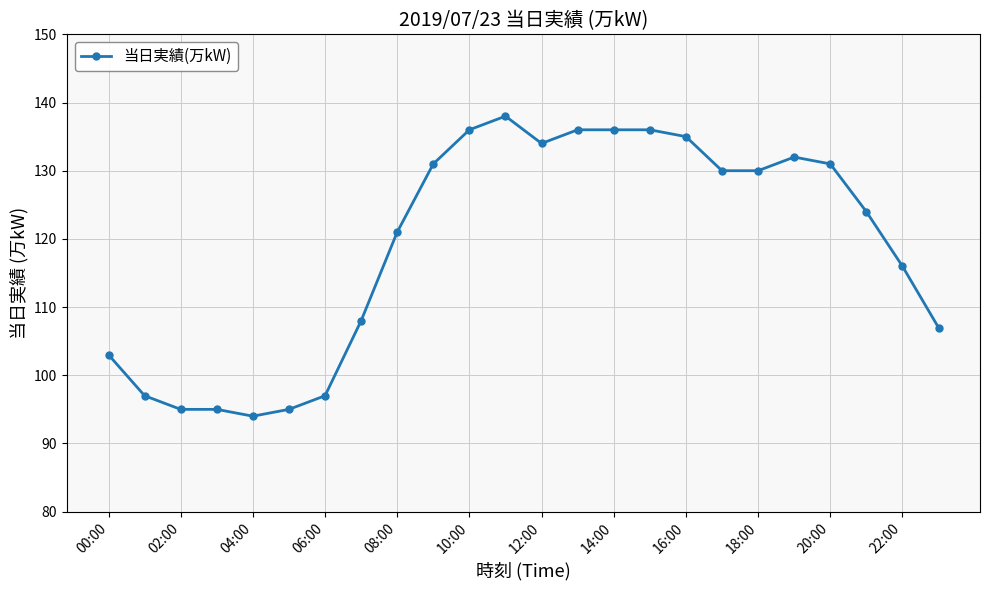

How many values are below 130?

12